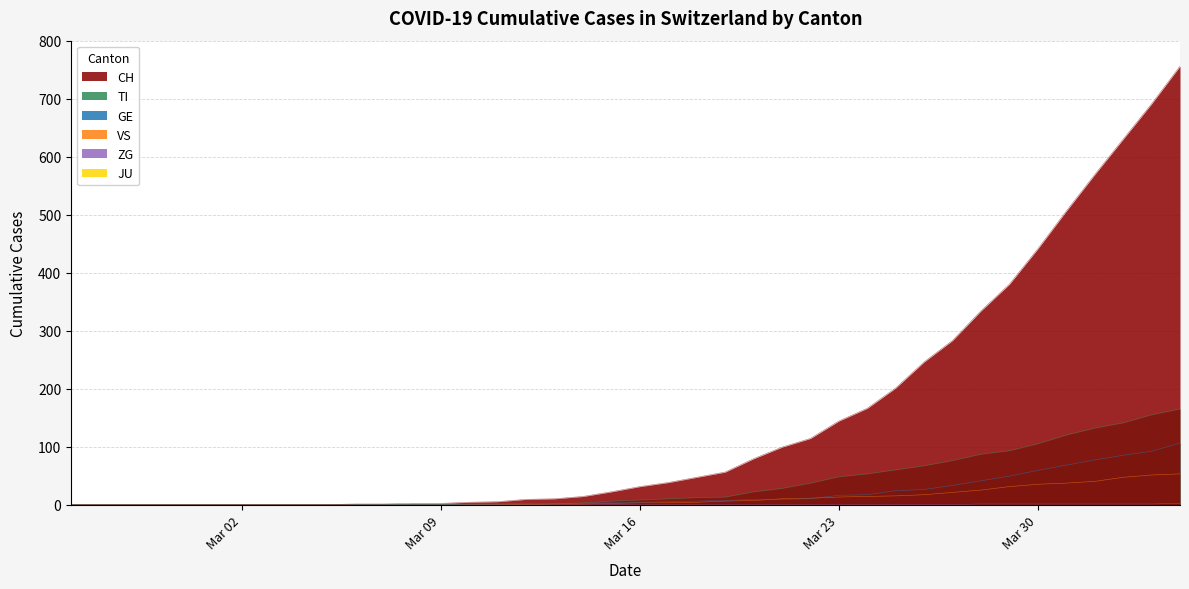

What position from the left is 2020-02-28?

4